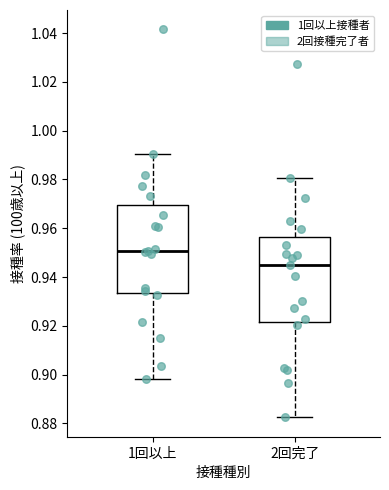

Reading left to right, read every box against the y-axis: the position of its median line, the range the box covers, and the ends of its whiskers. The values are not printed on the chart, so give them approximately, as read against the axis.

1回以上: median 0.950, box 0.934 to 0.970, whiskers 0.898 to 0.990
2回完了: median 0.944, box 0.922 to 0.956, whiskers 0.882 to 0.980